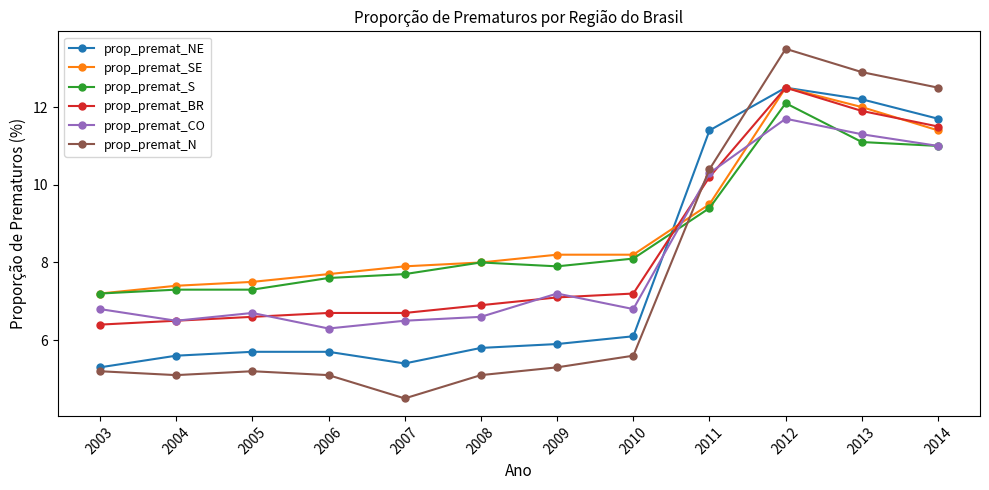

Reading left to right, what are all the values shown in this chart?

prop_premat_NE: 2003=5.3	2004=5.6	2005=5.7	2006=5.7	2007=5.4	2008=5.8	2009=5.9	2010=6.1	2011=11.4	2012=12.5	2013=12.2	2014=11.7
prop_premat_SE: 2003=7.2	2004=7.4	2005=7.5	2006=7.7	2007=7.9	2008=8.0	2009=8.2	2010=8.2	2011=9.5	2012=12.5	2013=12.0	2014=11.4
prop_premat_S: 2003=7.2	2004=7.3	2005=7.3	2006=7.6	2007=7.7	2008=8.0	2009=7.9	2010=8.1	2011=9.4	2012=12.1	2013=11.1	2014=11.0
prop_premat_BR: 2003=6.4	2004=6.5	2005=6.6	2006=6.7	2007=6.7	2008=6.9	2009=7.1	2010=7.2	2011=10.2	2012=12.5	2013=11.9	2014=11.5
prop_premat_CO: 2003=6.8	2004=6.5	2005=6.7	2006=6.3	2007=6.5	2008=6.6	2009=7.2	2010=6.8	2011=10.3	2012=11.7	2013=11.3	2014=11.0
prop_premat_N: 2003=5.2	2004=5.1	2005=5.2	2006=5.1	2007=4.5	2008=5.1	2009=5.3	2010=5.6	2011=10.4	2012=13.5	2013=12.9	2014=12.5